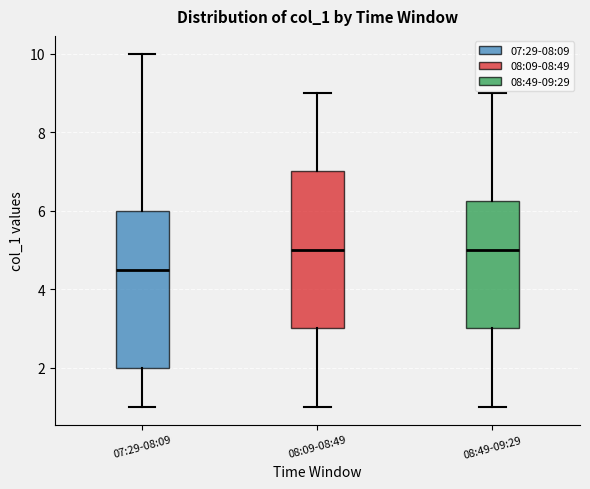

Where is the upper edge of the box for 07:29-08:09 on the y-axis? The values are not printed on the chart, so give them approximately, as read against the axis.

6.0